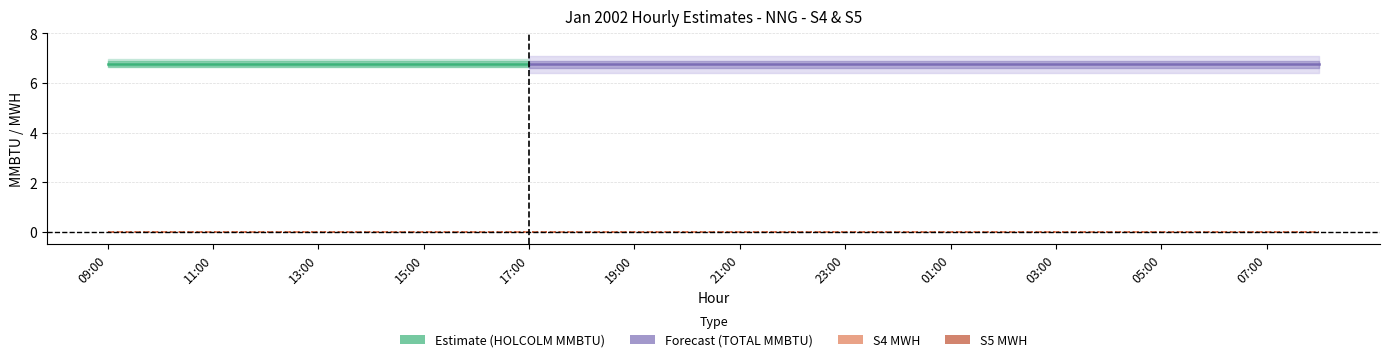

Which has a higher value, 23:00 or 11:00?

23:00